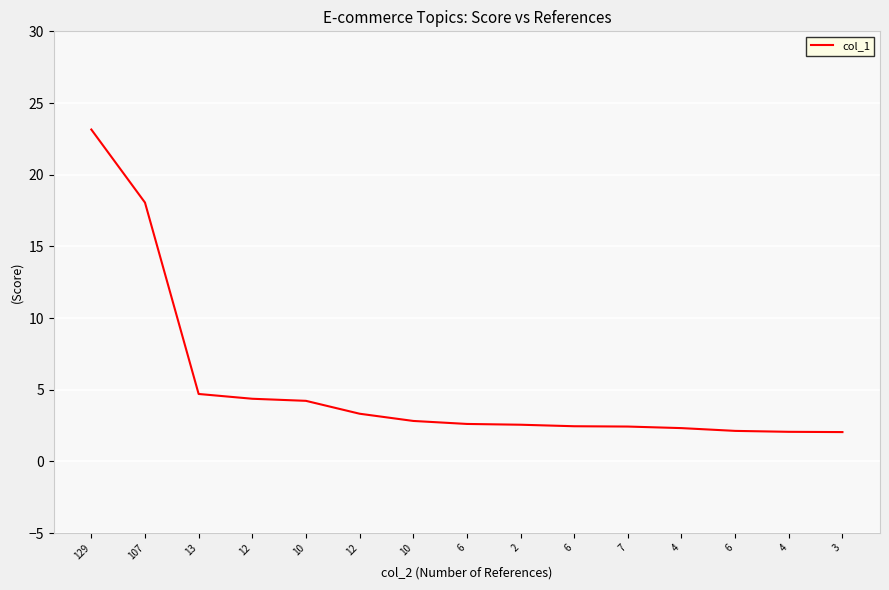

True or false: the data has more than 0 interior local peaks.

False